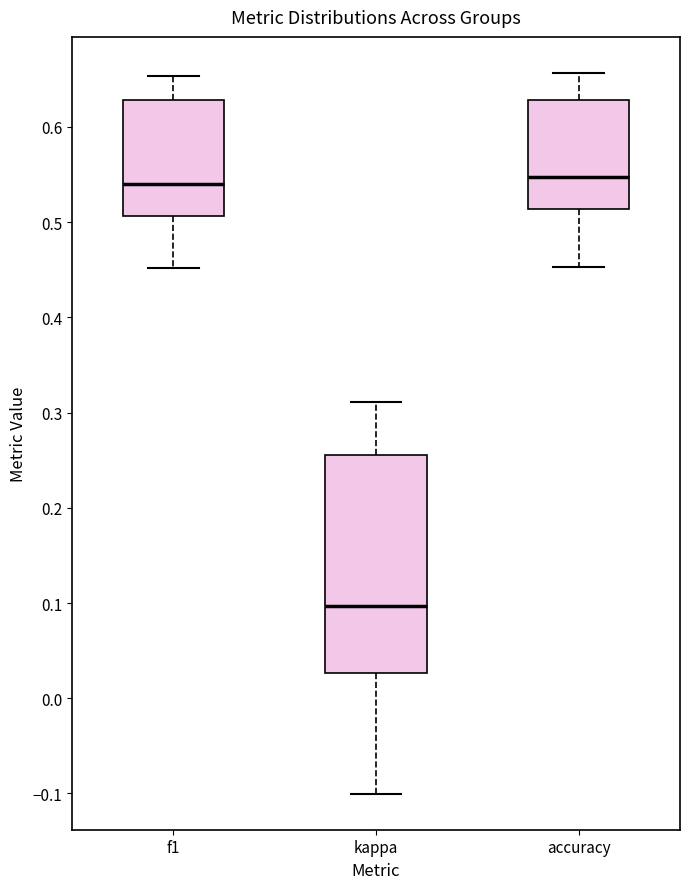

Reading left to right, transcribe this box plot: for each box, give where its median line is, the range the box spans, and where its two whiskers end, as read against the y-axis. The values are not printed on the chart, so give them approximately, as read against the axis.

f1: median 0.54, box 0.51 to 0.63, whiskers 0.45 to 0.65
kappa: median 0.10, box 0.03 to 0.26, whiskers -0.10 to 0.31
accuracy: median 0.55, box 0.51 to 0.63, whiskers 0.45 to 0.66